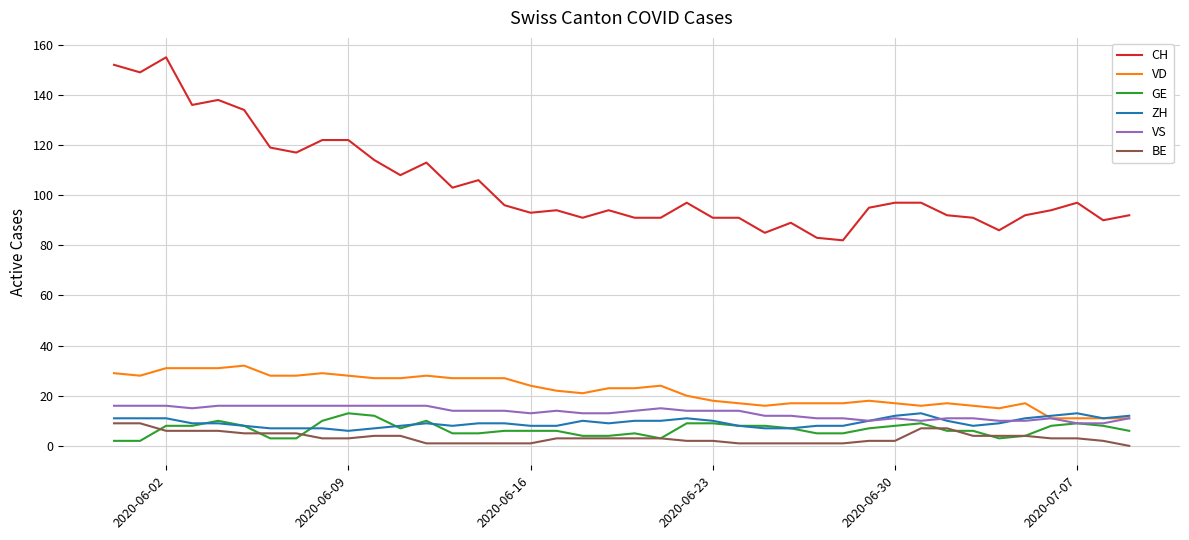

Count the number of categories in the chart.

40